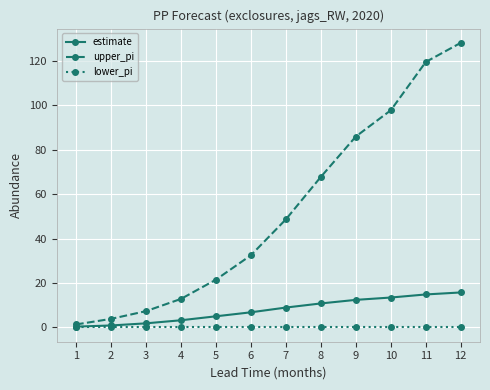

What are all the series names shown in the legend?

estimate, upper_pi, lower_pi